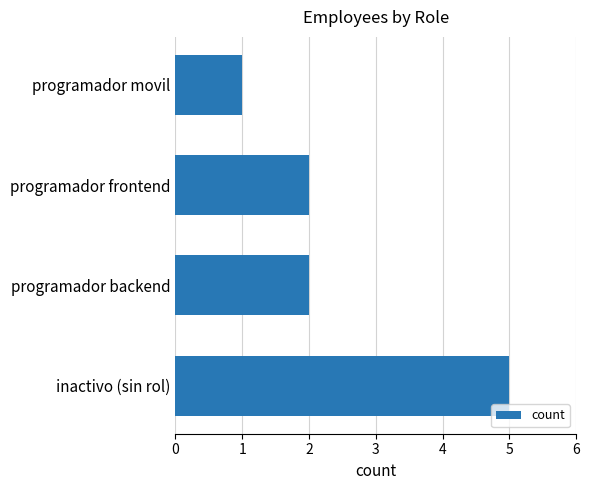

The value at programador movil is 2. True or false?

False